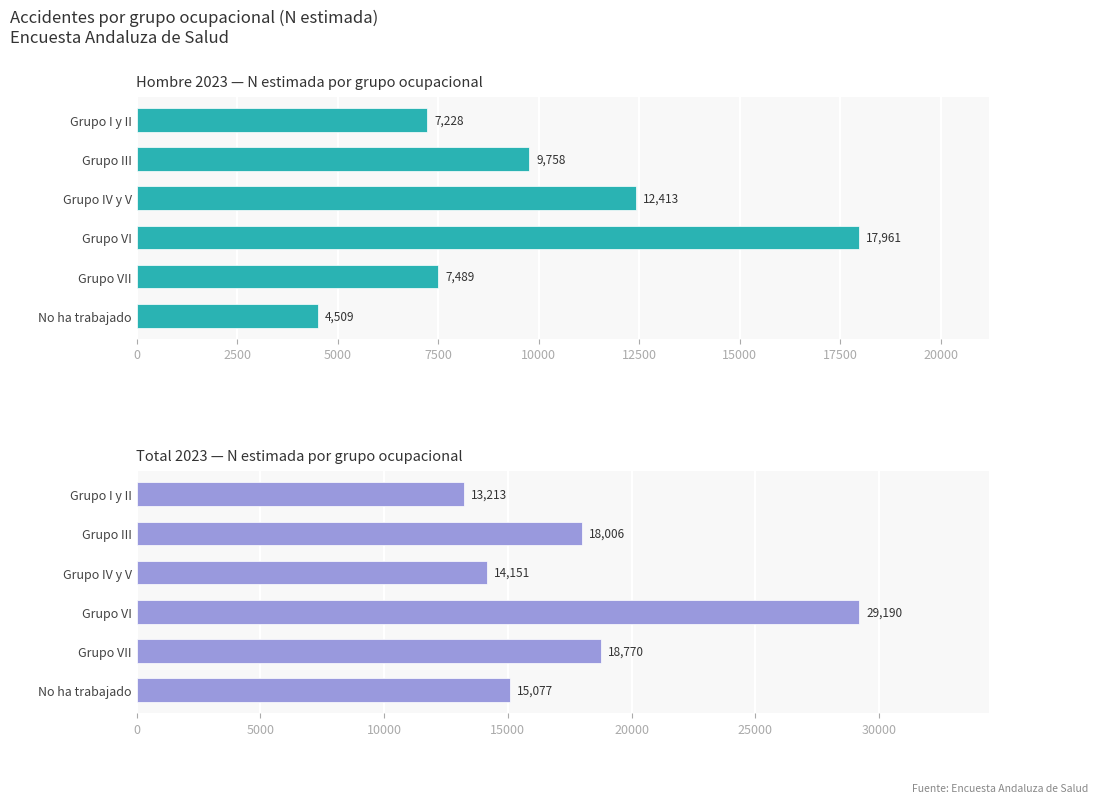

Which series has the largest range (max minus min)?

Total 2023